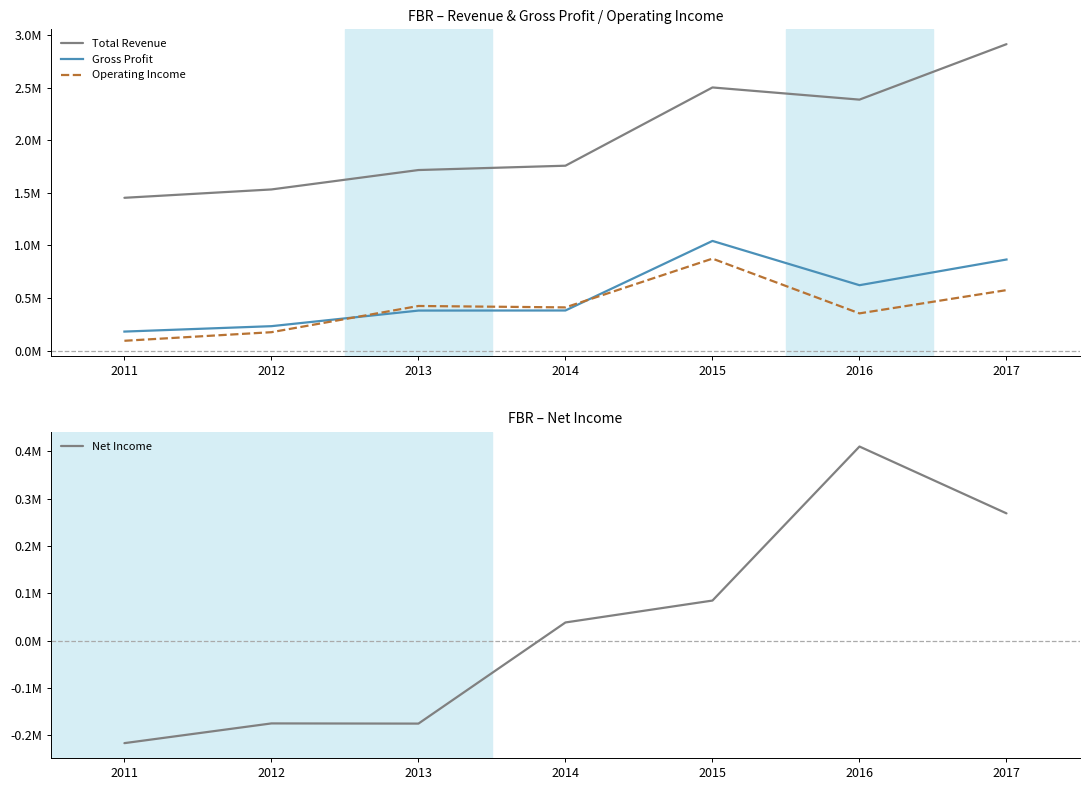

True or false: Gross Profit and Total Revenue cross at least once.

False